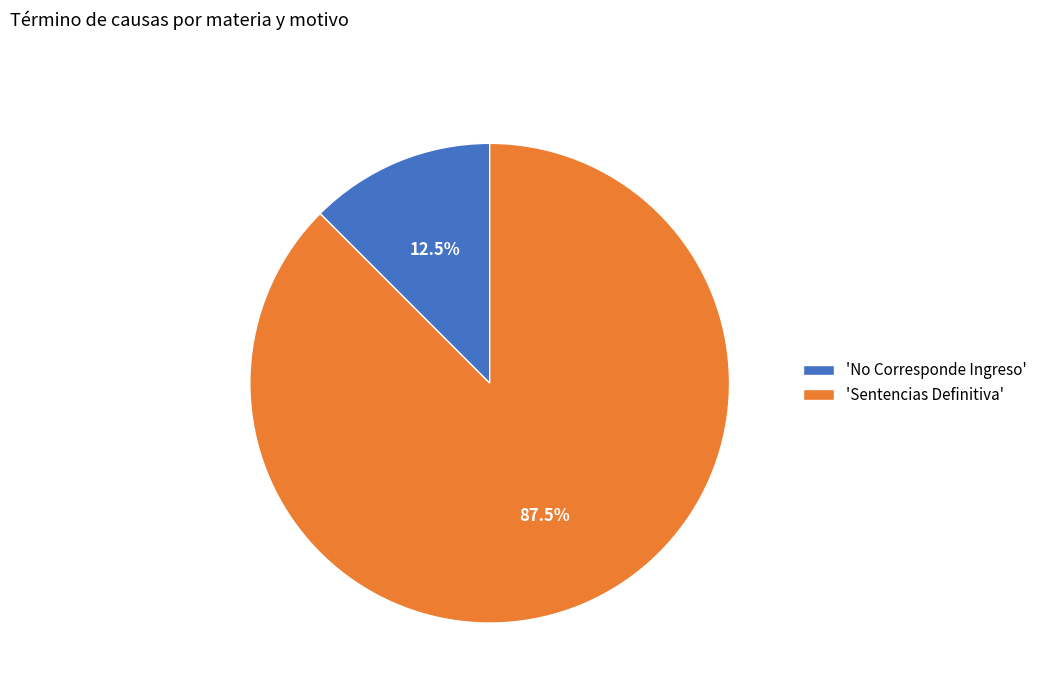

Rank the categories by value from lowest to highest.

'No Corresponde Ingreso', 'Sentencias Definitiva'